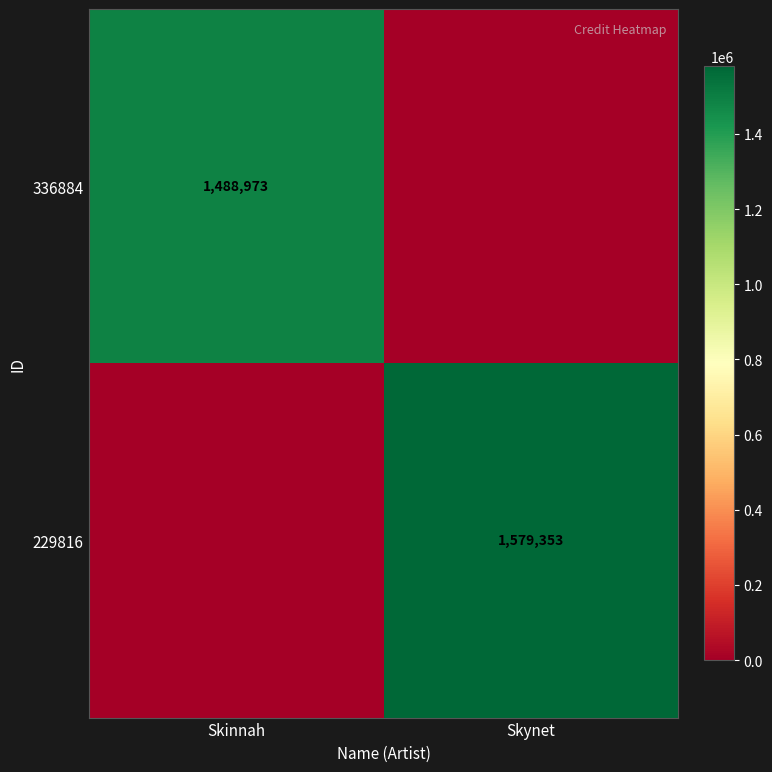

Is it true that 336884 equals 337117 at Skinnah?

False